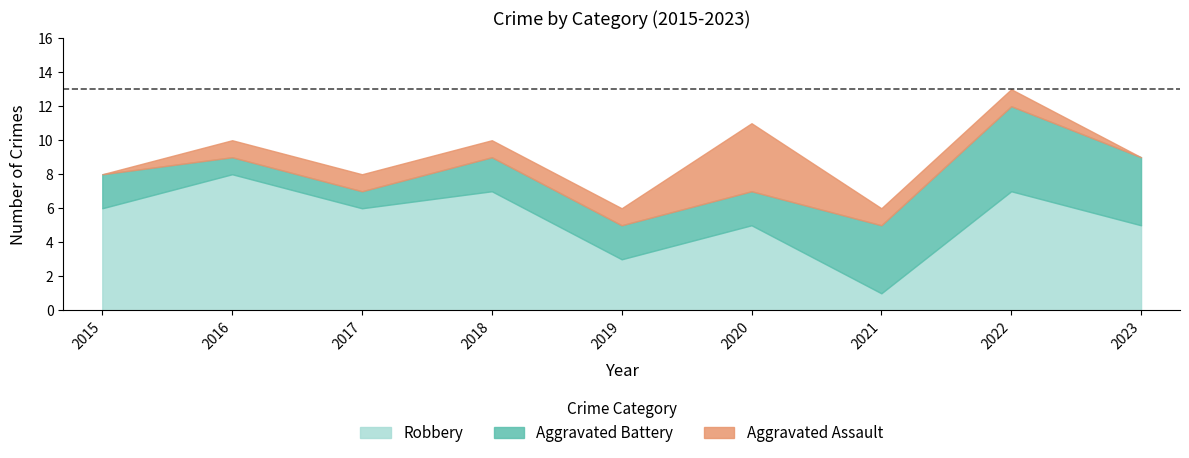

The Robbery series shows 9 at 2017. True or false?

False